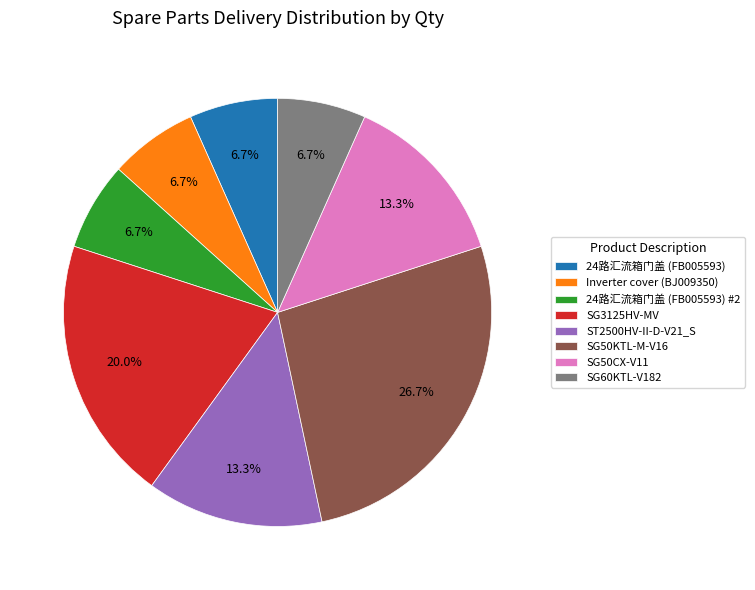

What is the ratio of the value at SG50KTL-M-V16 to the value at 24路汇流箱门盖 (FB005593)?

4.0